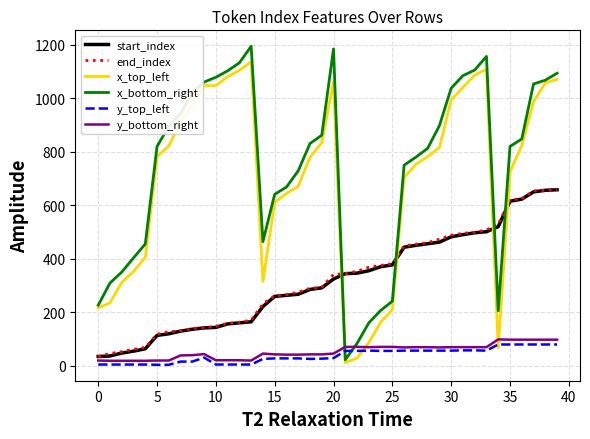

Which series has the largest range (max minus min)?

x_bottom_right